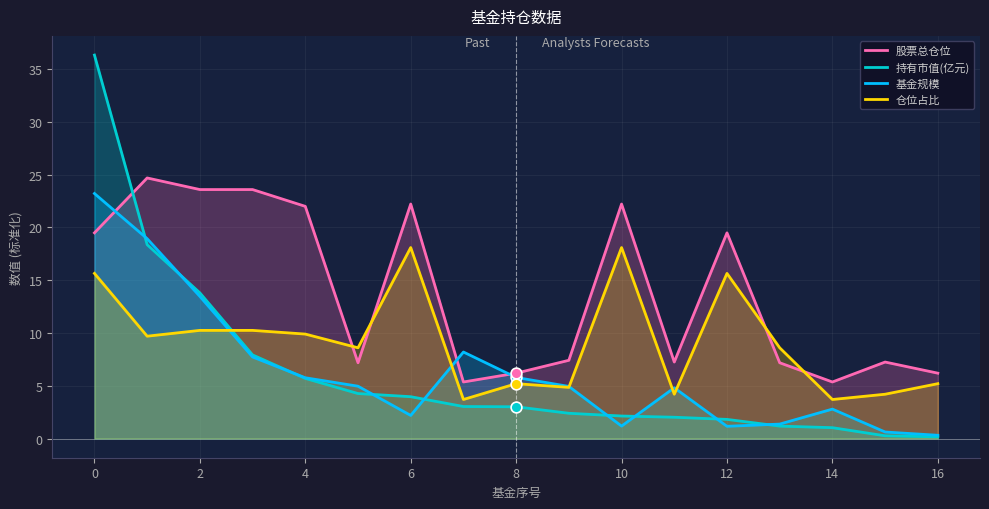

What are all the series names shown in the legend?

股票总仓位, 持有市值(亿元), 基金规模, 仓位占比